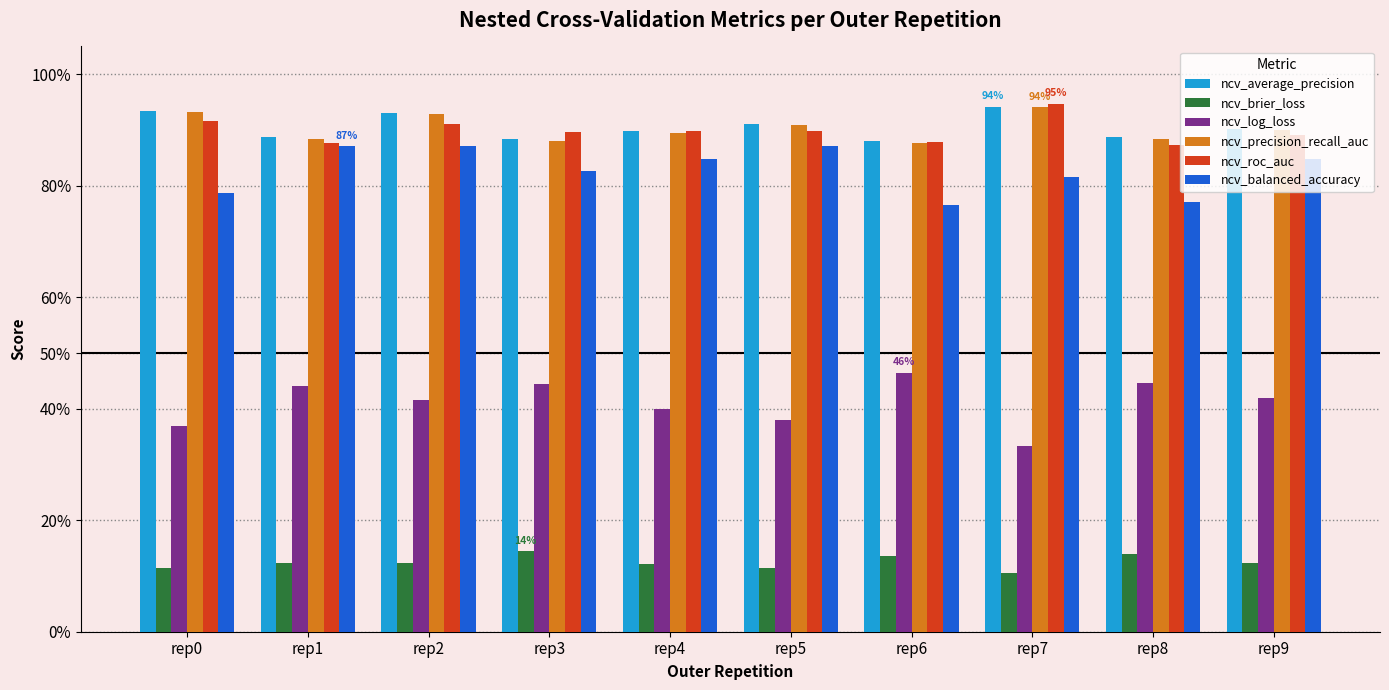

Are the bars horizontal?

No